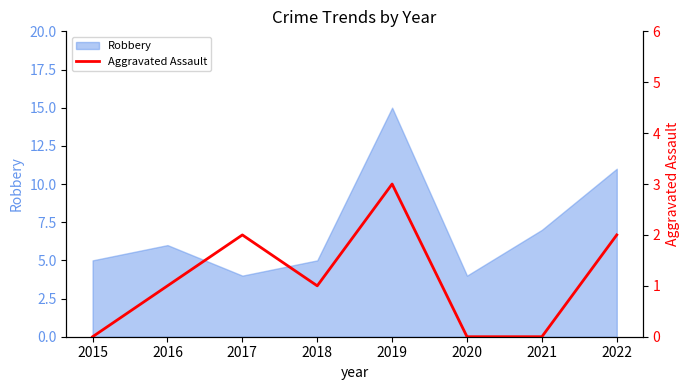

The Robbery series shows 5 at 2015. True or false?

True